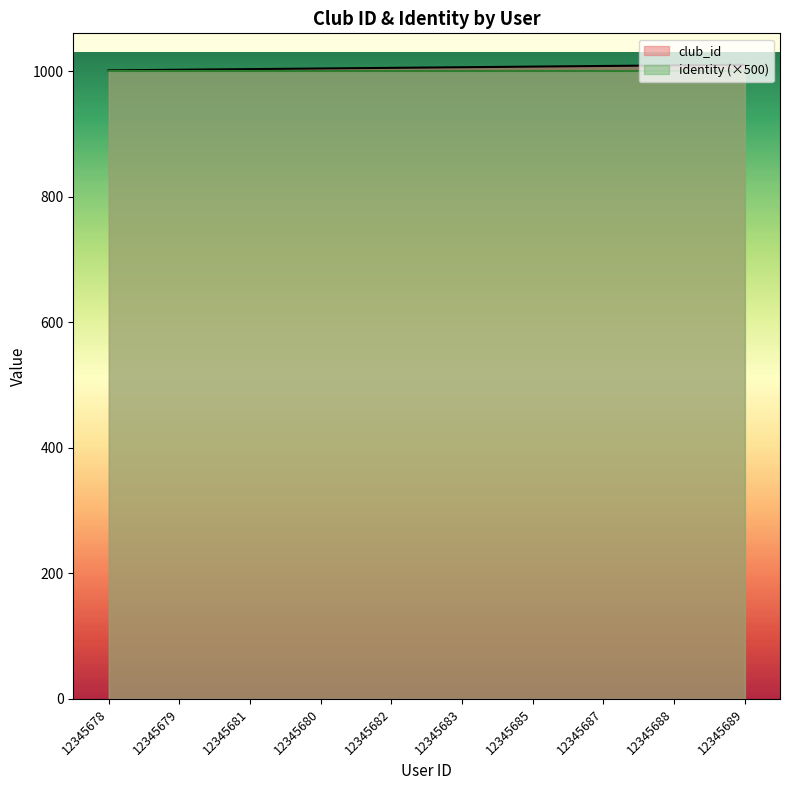

What is the value of the 9th point from the left?

1009